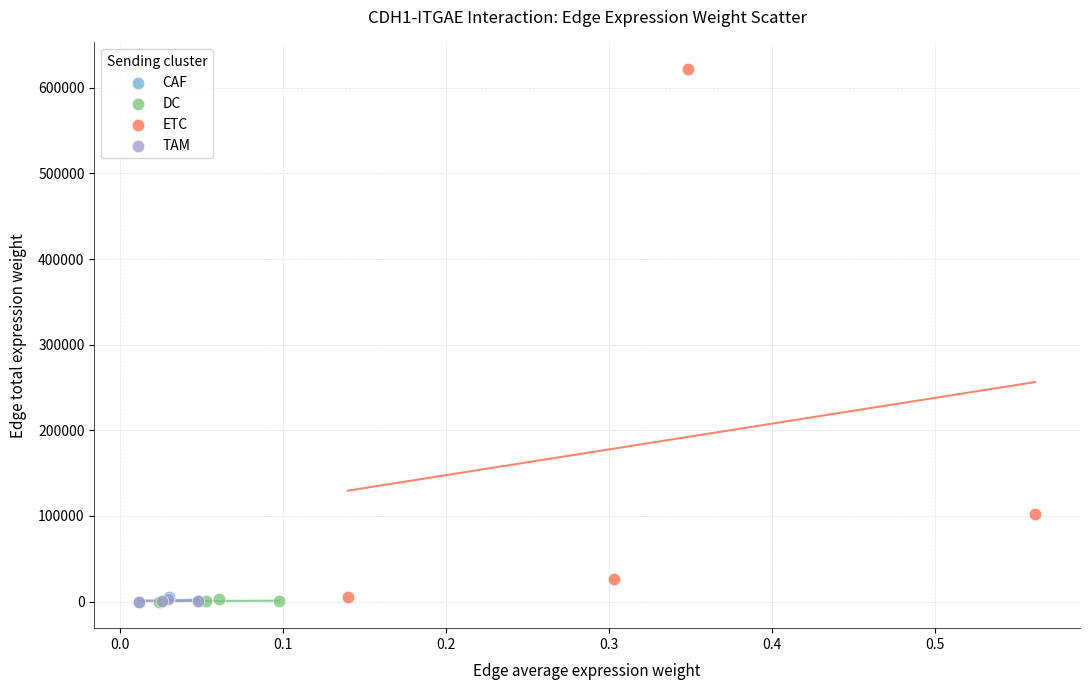

Which series reaches the maximum Y coordinate?

ETC